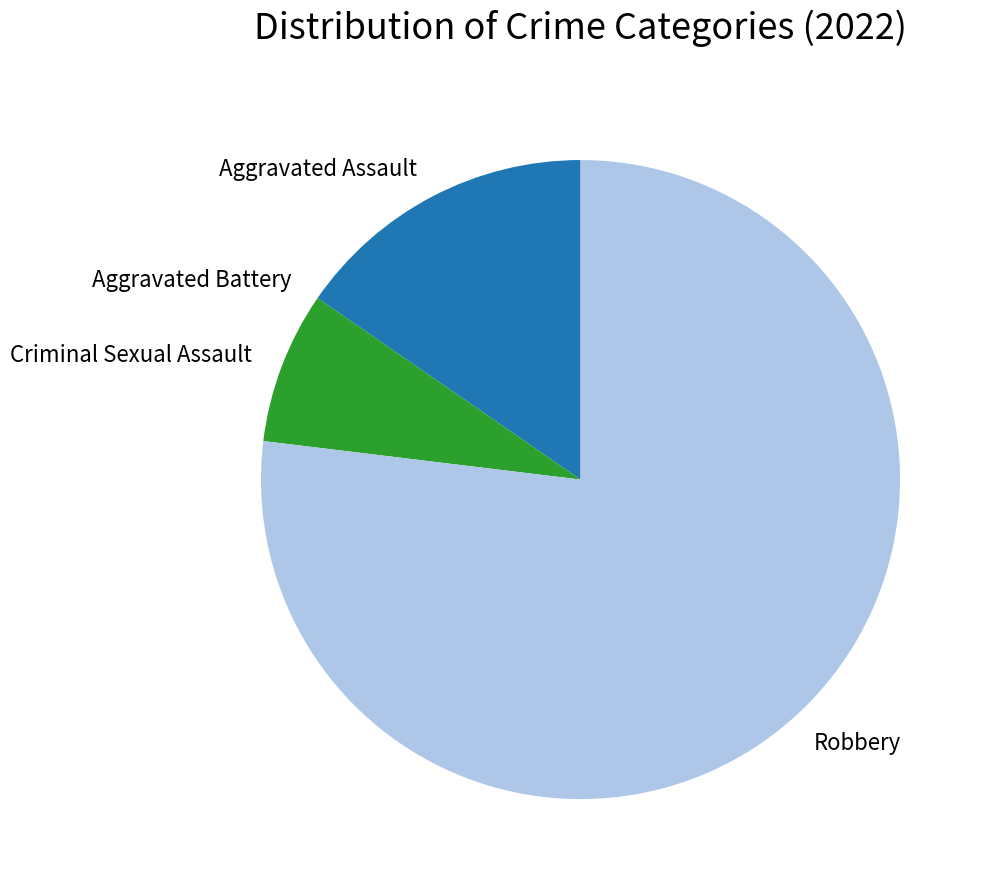

Which slice represents more than half of the pie?

Robbery